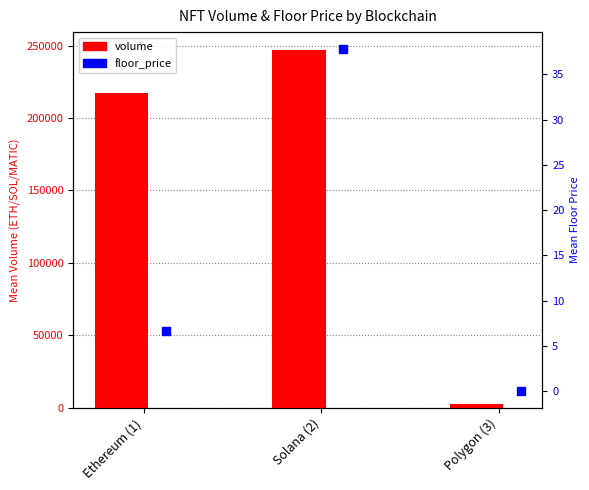

At how many categories does at least one series exceed 200939?

2